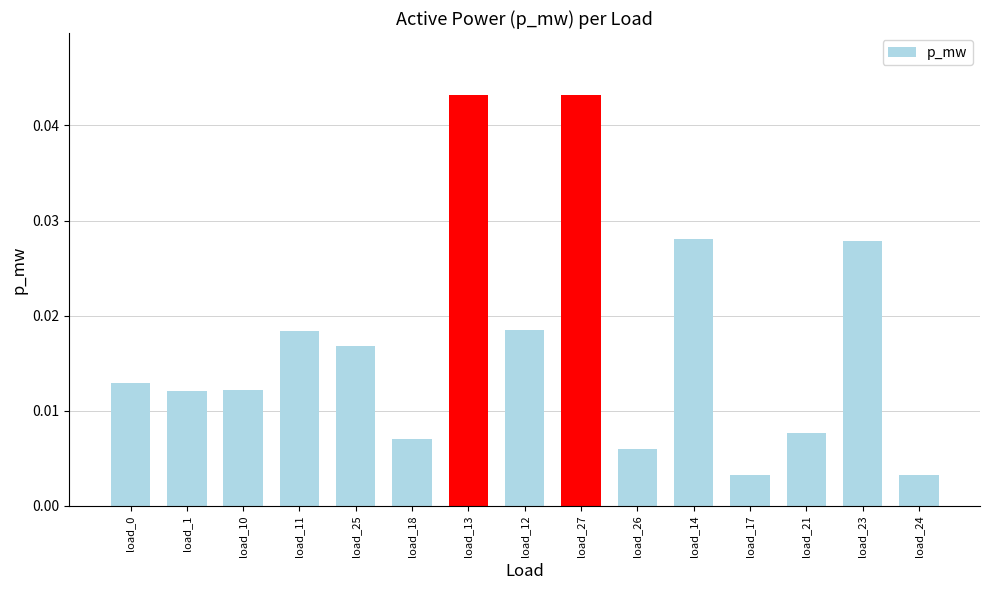

How many categories are shown in the chart?

15